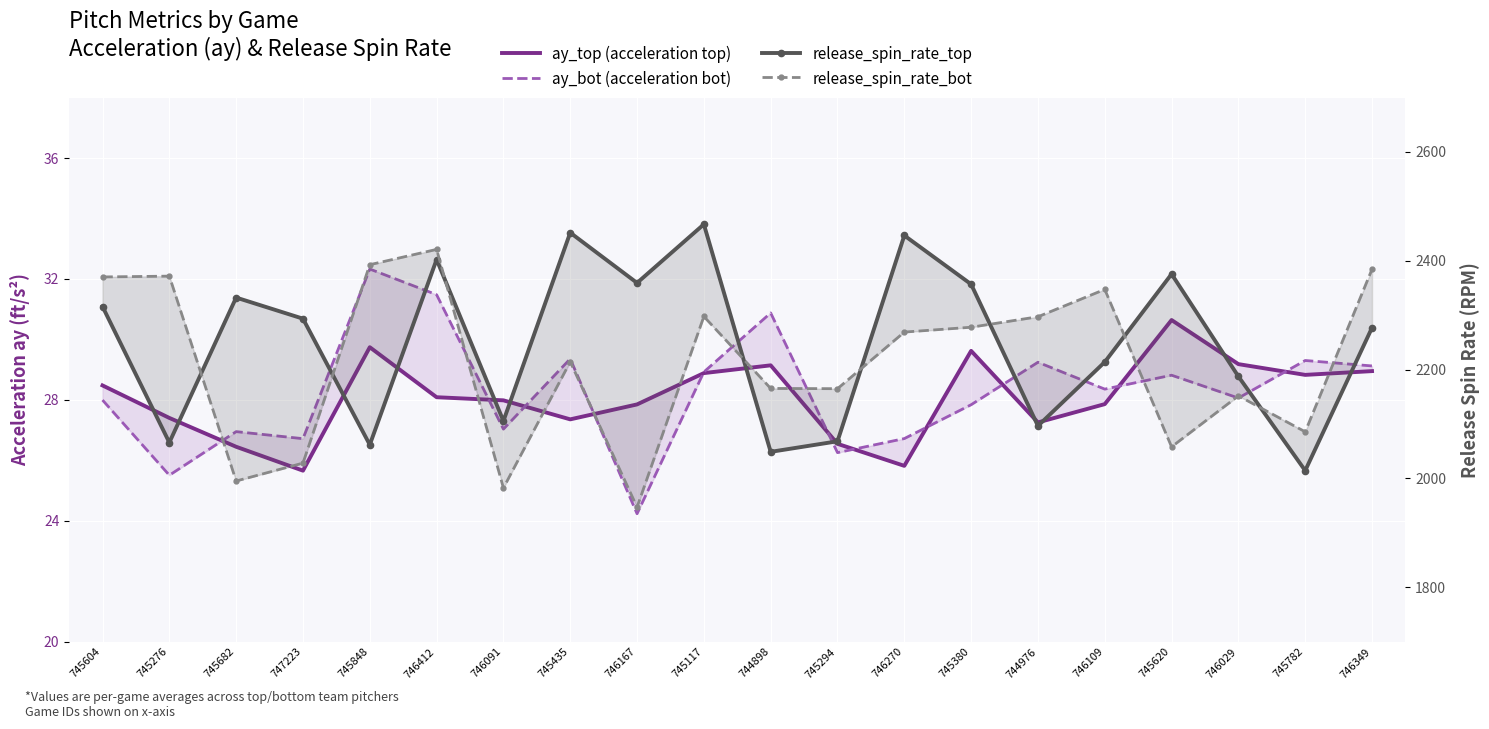

What is the approximate value of ay_bot (acceleration bot) at 746091?

27.0